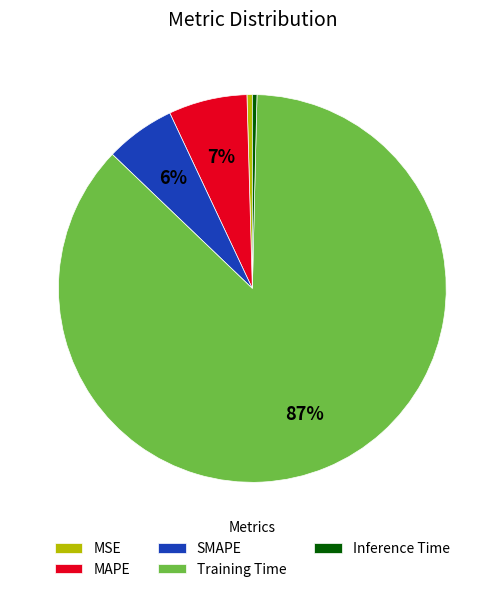

Is the sum of MAPE and Training Time greater than half?

Yes